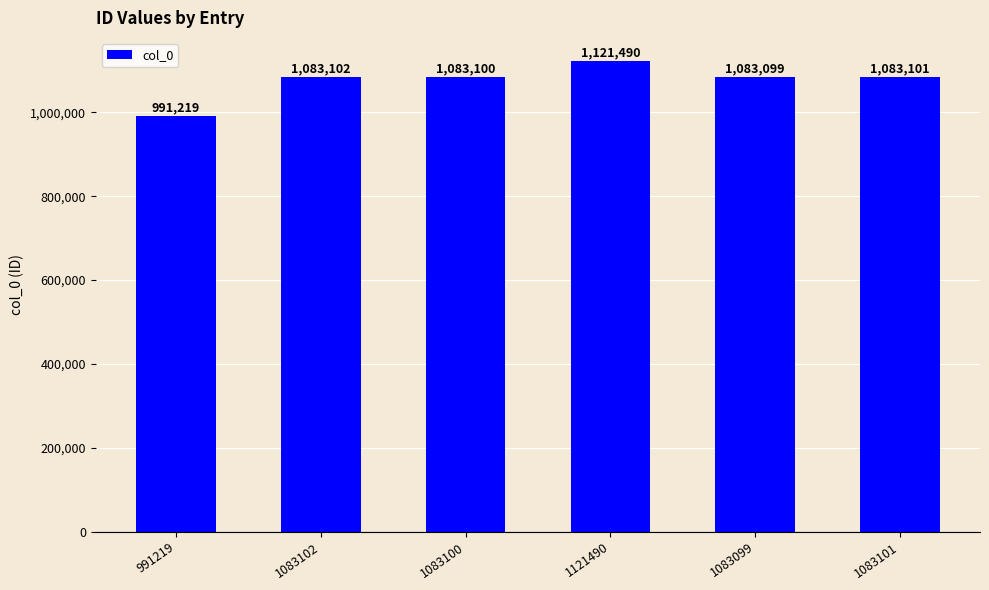

Reading right to left, transcribe all the data shown in this chart.

1083101	1083099	1121490	1083100	1083102	991219